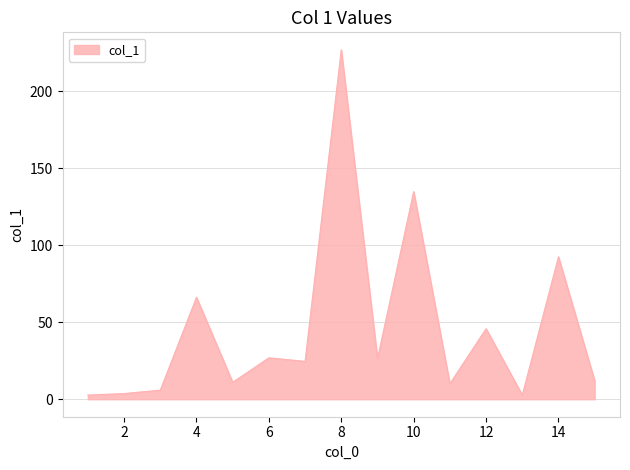

What is the difference between the maximum and minimum values?

224.2